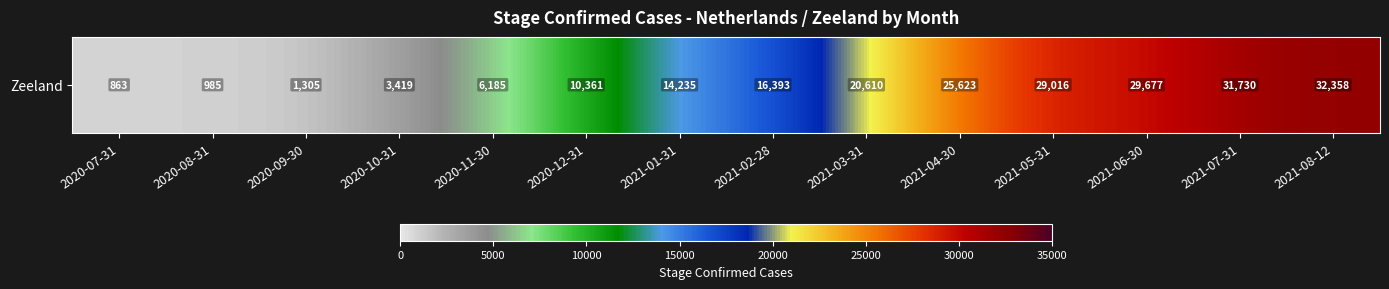

The value at 2021-07-31 is 21596. True or false?

False